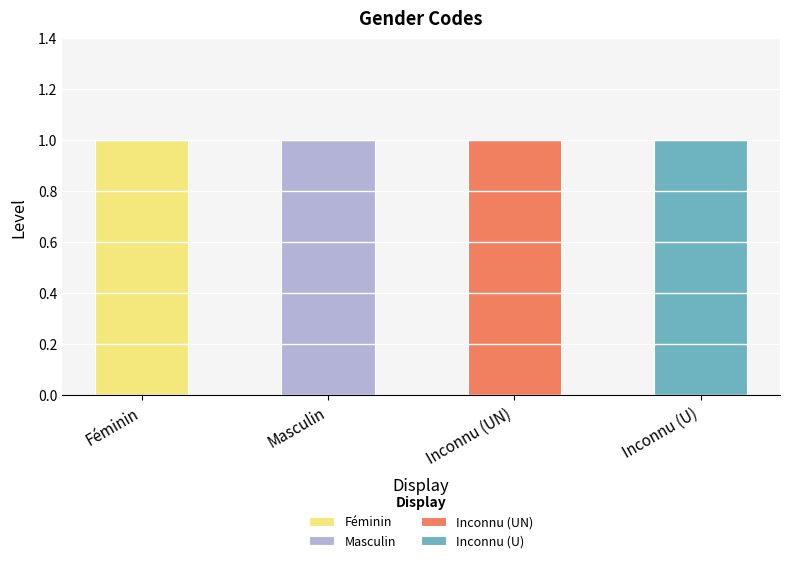

Reading left to right, what are the values for Féminin?

Féminin=1	Masculin=0	Inconnu (UN)=0	Inconnu (U)=0